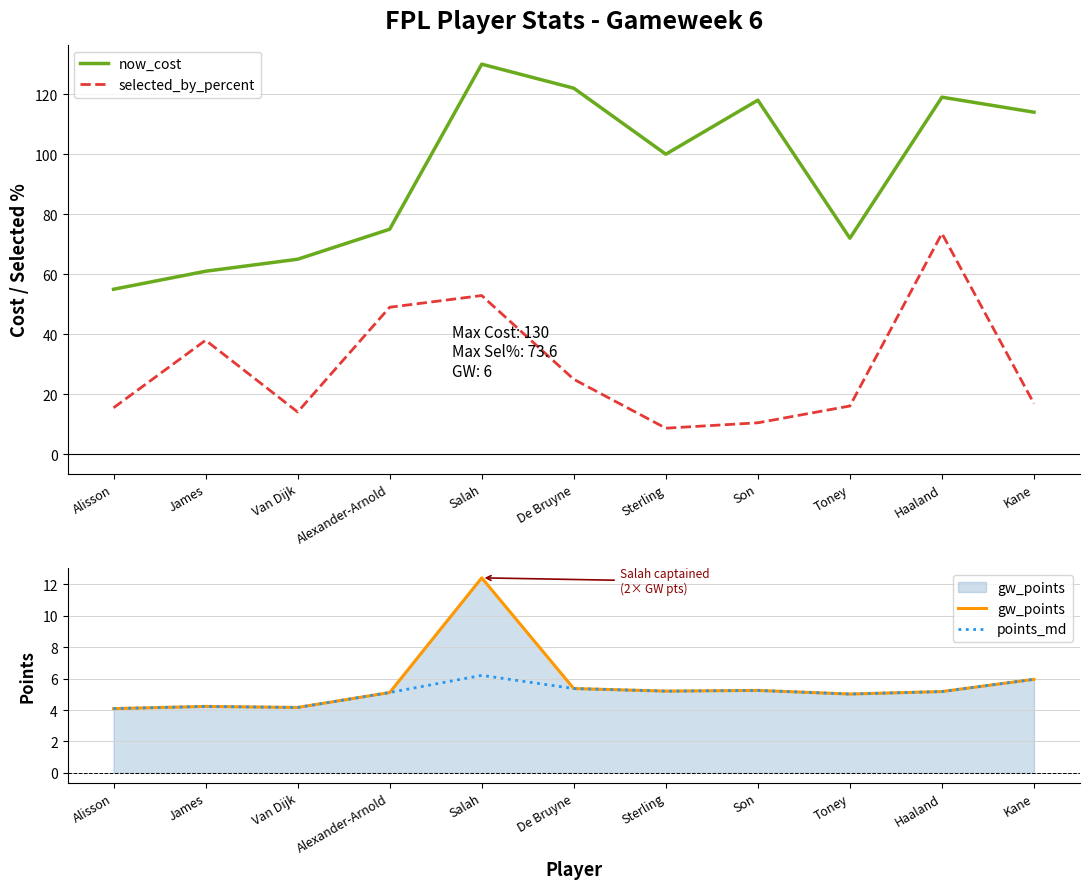

What is the difference between the selected_by_percent values at Kane and De Bruyne?

8.1